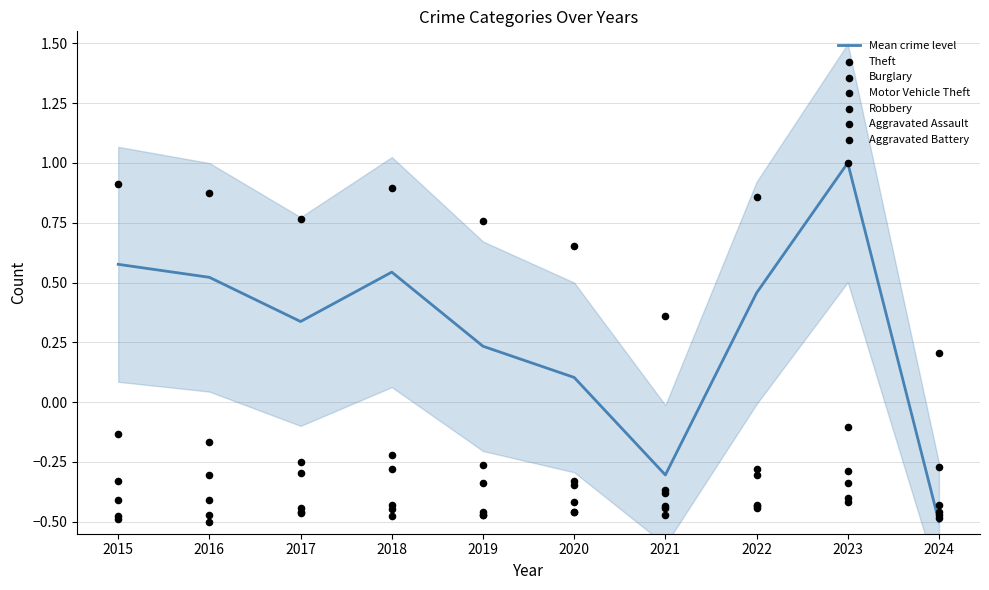

Which series has the widest spread of Y values?

Theft